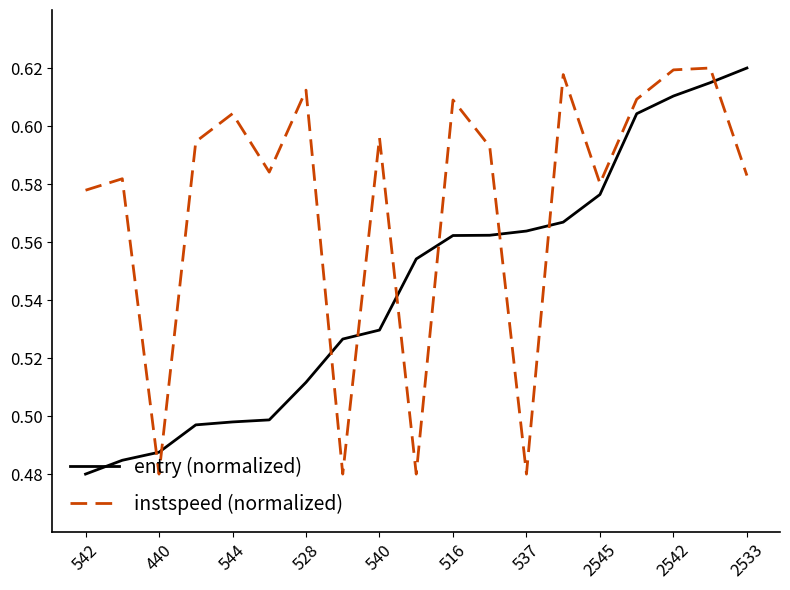

List the series in order of their overall mean, lowest first.

entry (normalized), instspeed (normalized)